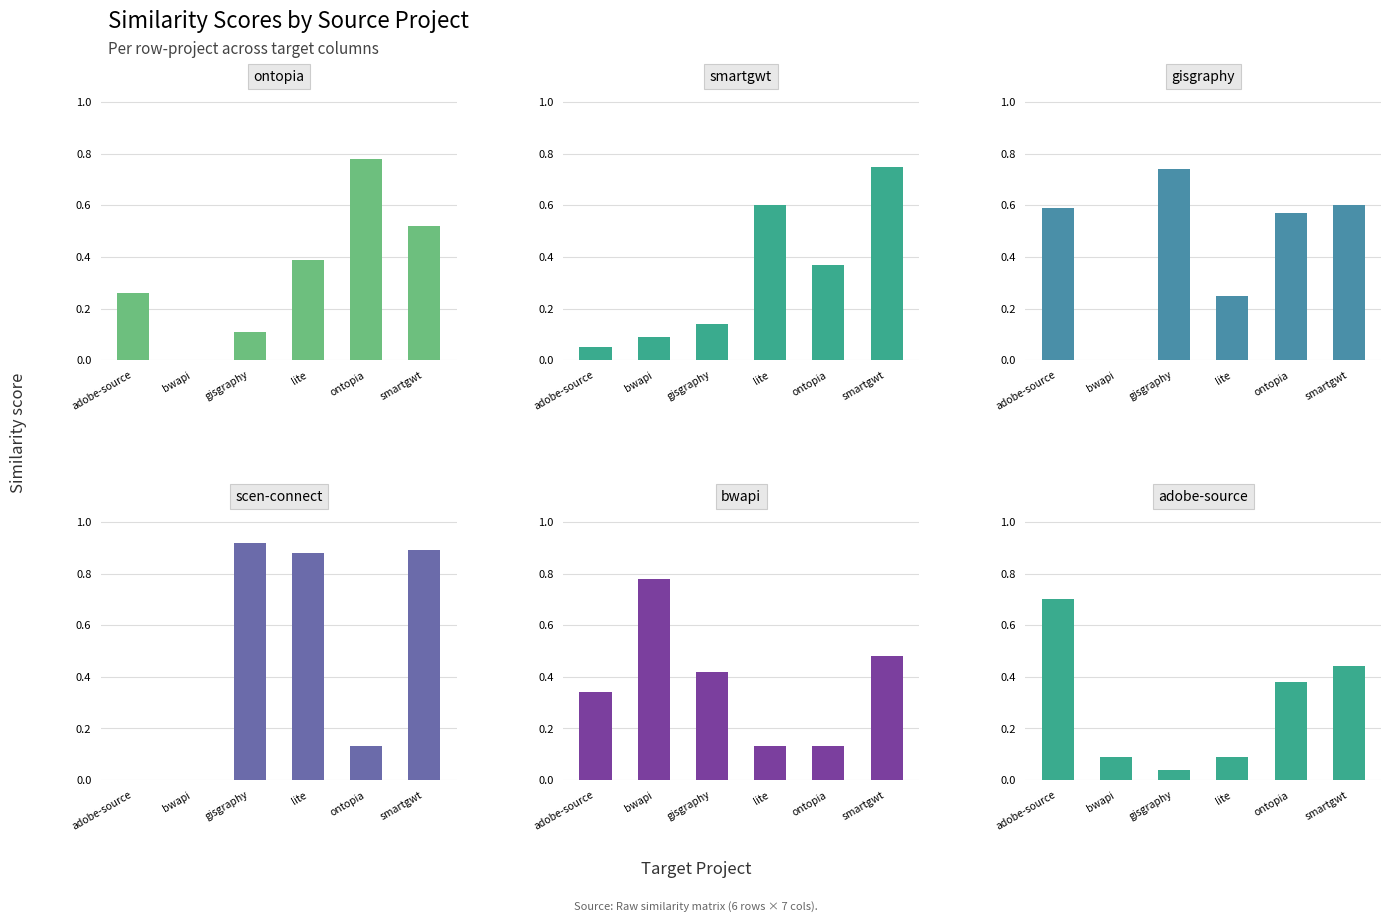

What are all the series names shown in the legend?

ontopia.csv, smartgwt.csv, gisgraphy.csv, scen-connect.csv, bwapi.csv, adobe-source.csv